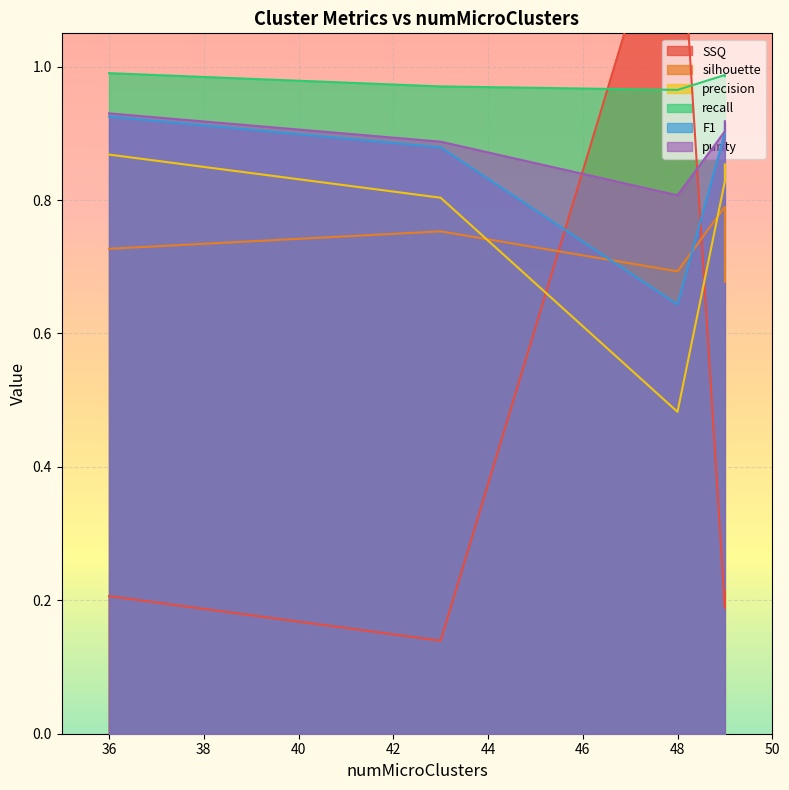

How many lines are shown in the chart?

6